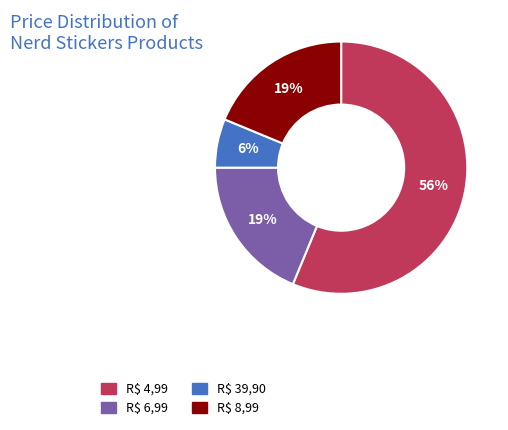

To the nearest percent, what percentage of the pie is R$ 8,99?

19%